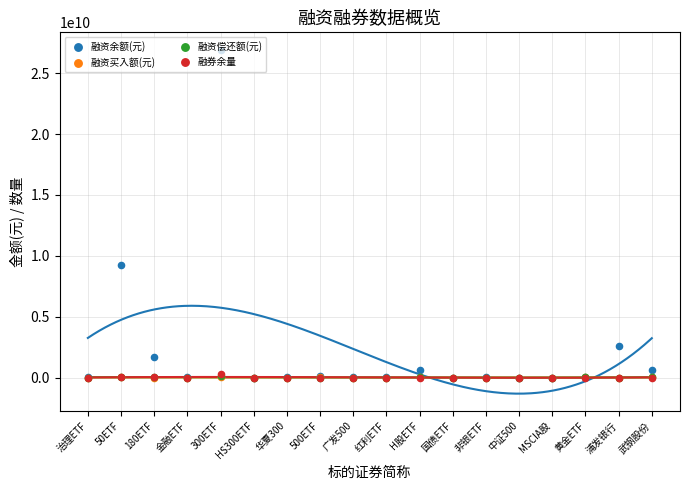

Which series has the widest spread of Y values?

融资余额(元)